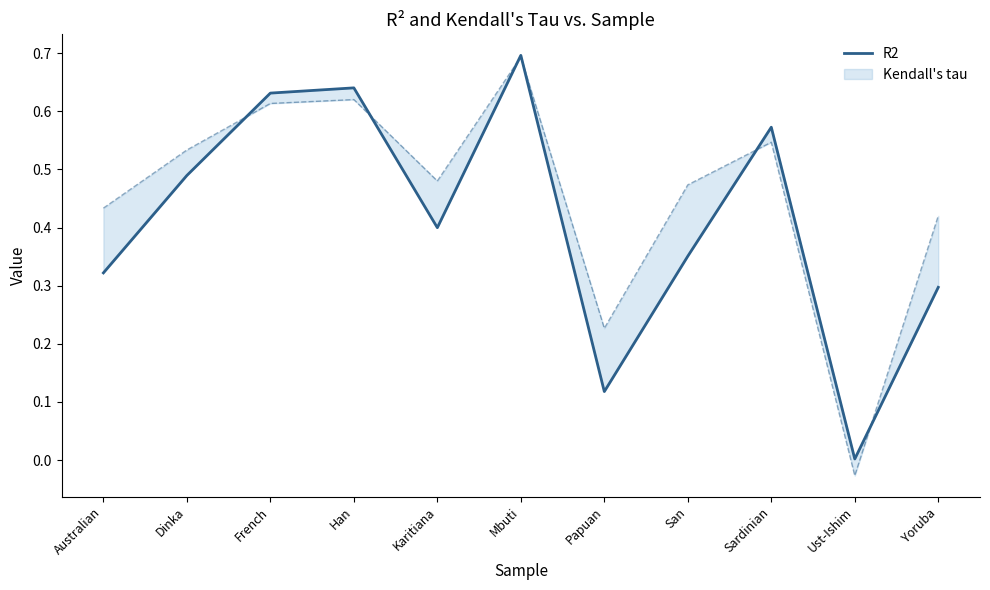

What is the label of the 1st point from the left?

Australian